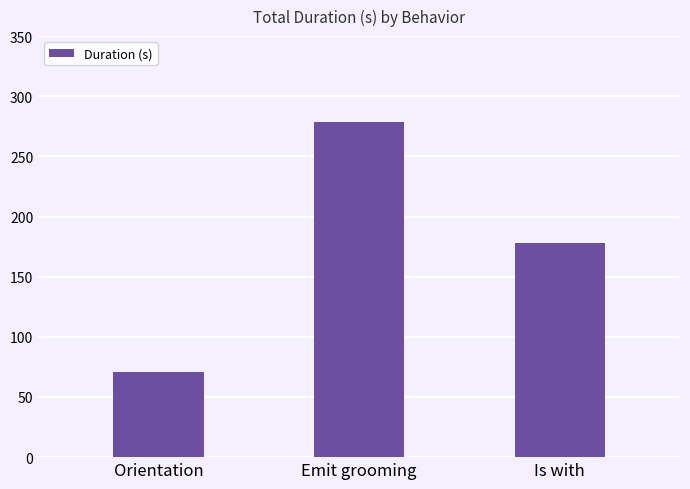

Does the chart contain stacked bars?

No